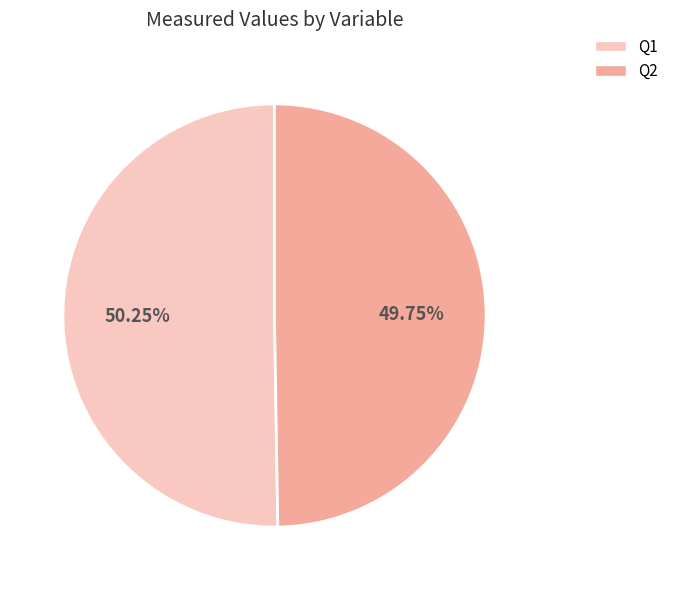

To the nearest percent, what is the average slice percentage?

50%